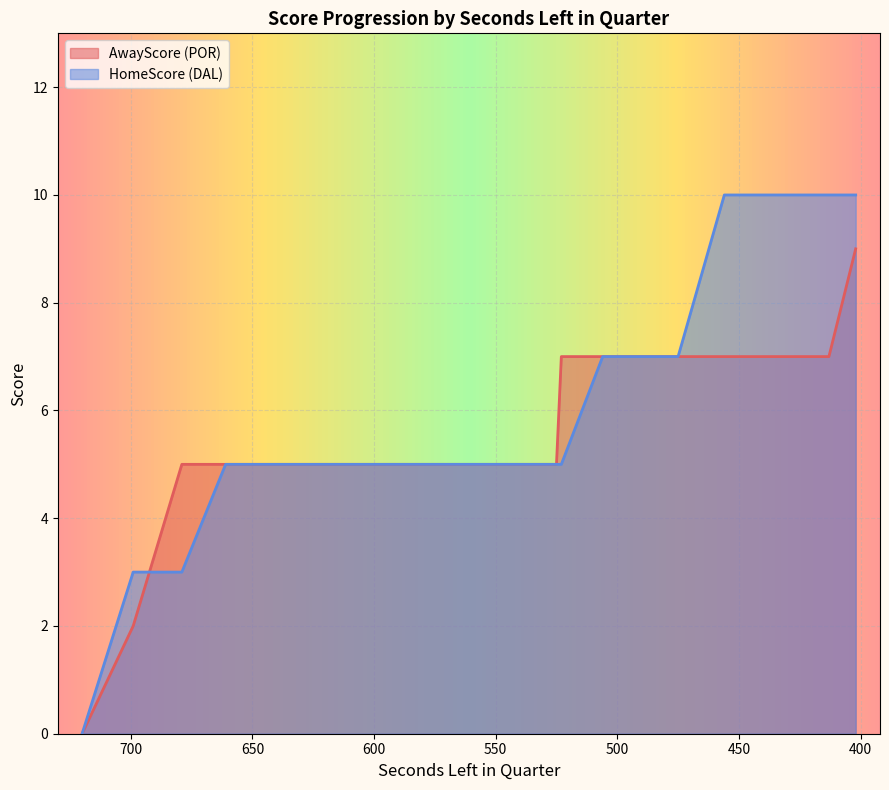

Which category has the lowest value in the AwayScore series?

720